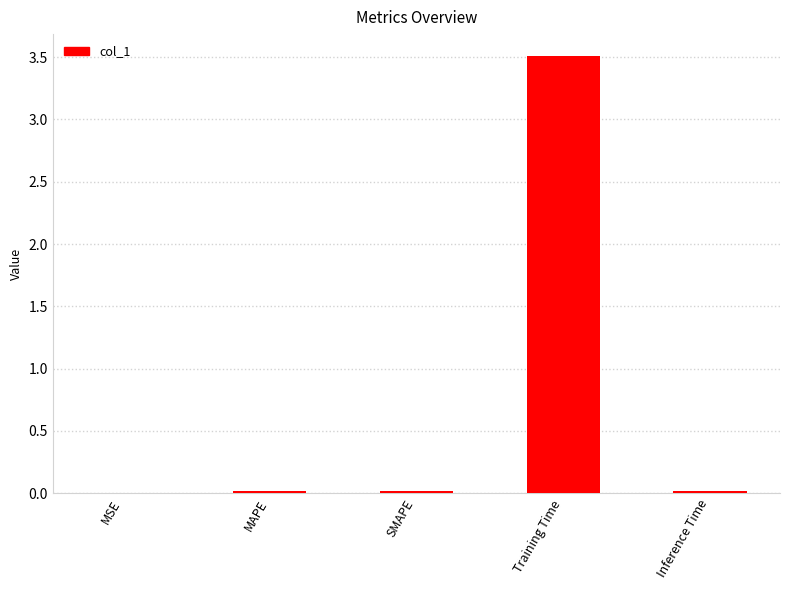

True or false: the data shows 0.0 at SMAPE.

True